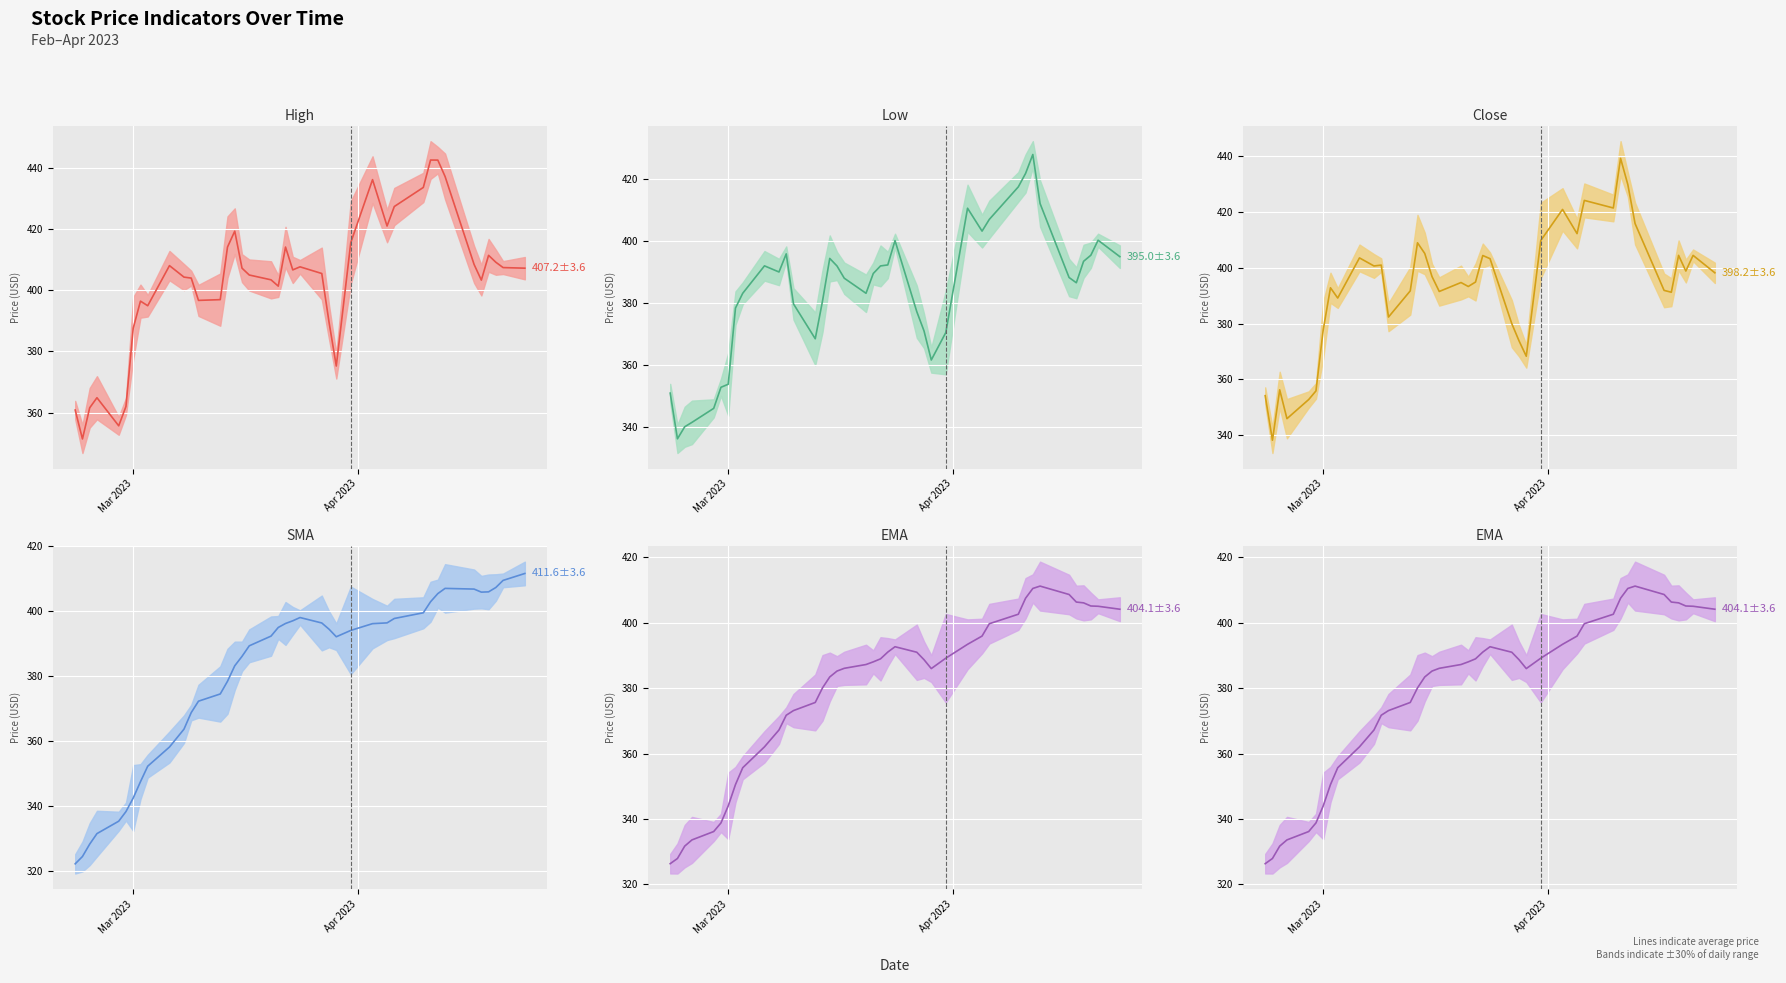

Is the value of SMA at 4 greater than the value of Close at 3?

No